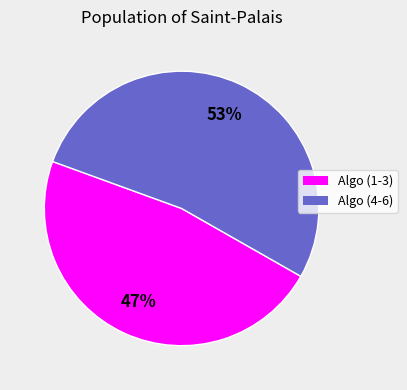

To the nearest percent, what is the average slice percentage?

50%